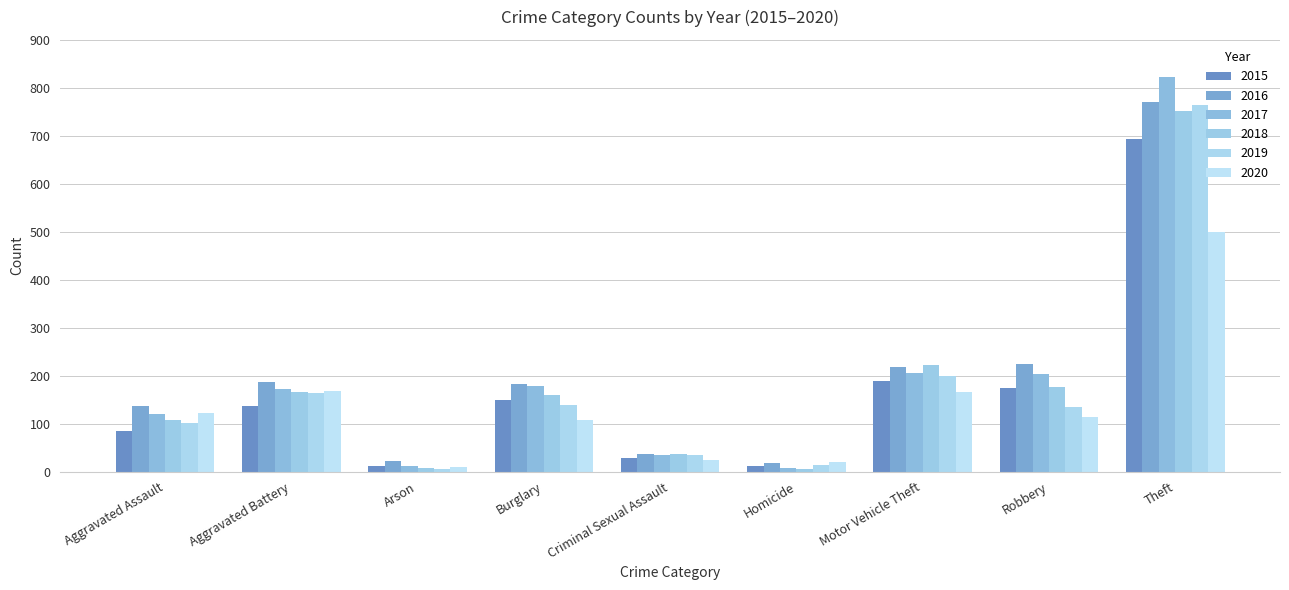

At which category is the sum across all series the highest?

Theft